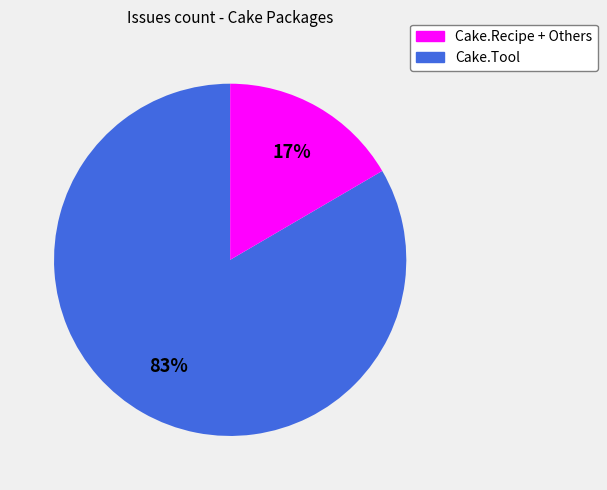

To the nearest percent, what is the average slice percentage?

50%